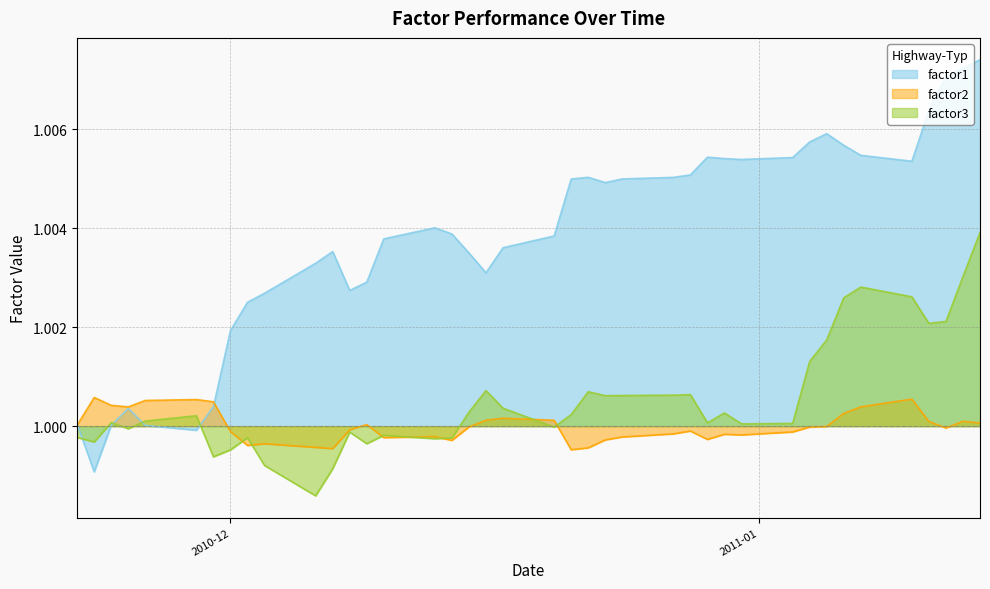

Which series has the largest total across all categories?

factor1